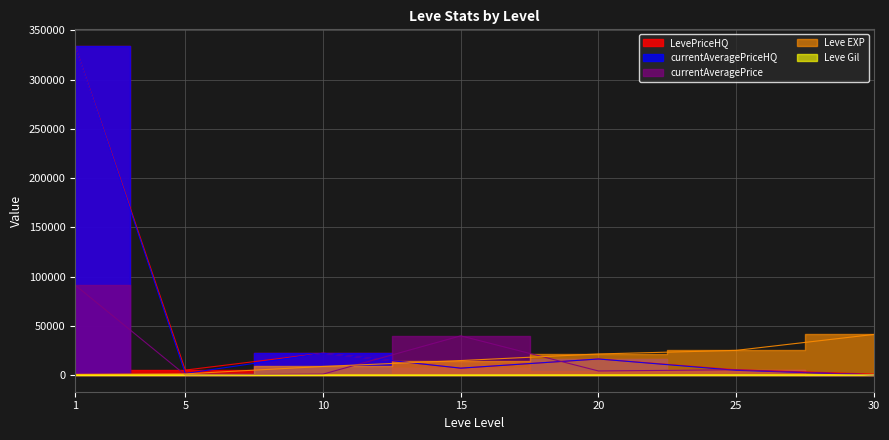

True or false: Leve EXP has more than 0 points higher than both neighbors.

False